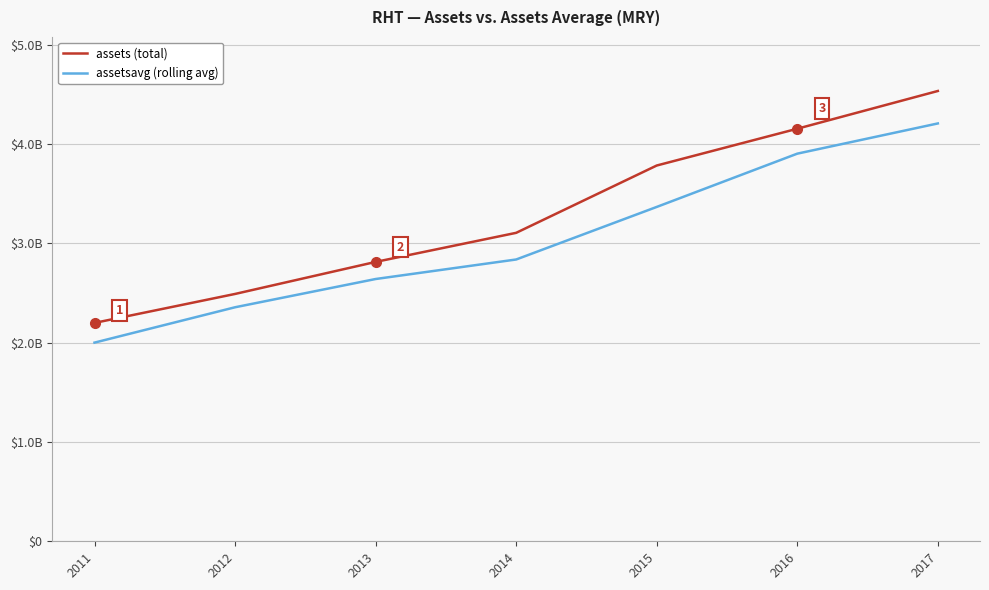

Does the chart have visible grid lines?

Yes